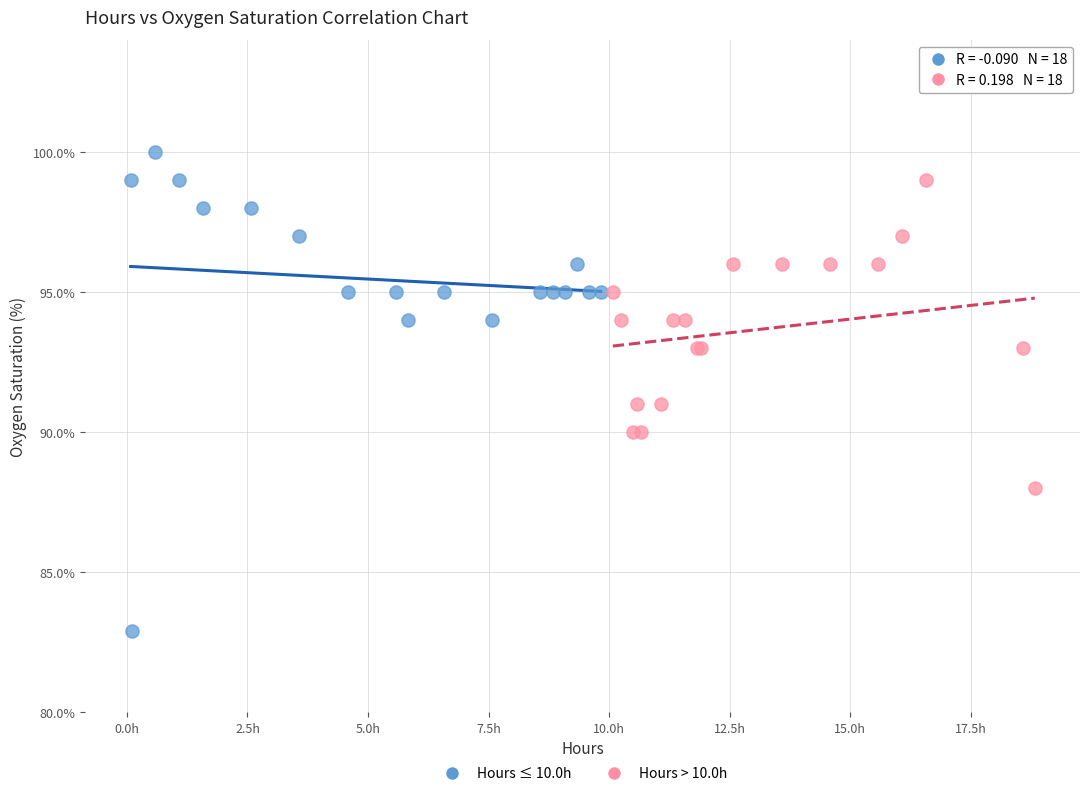

Which series contains the lowest Y value?

Hours ≤ 10.0h